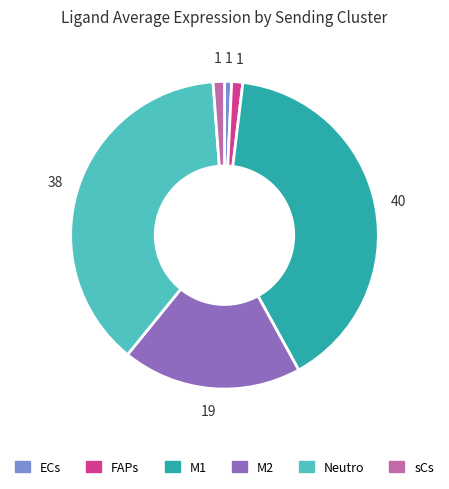

What is the ratio of the value at ECs to the value at sCs?

0.6